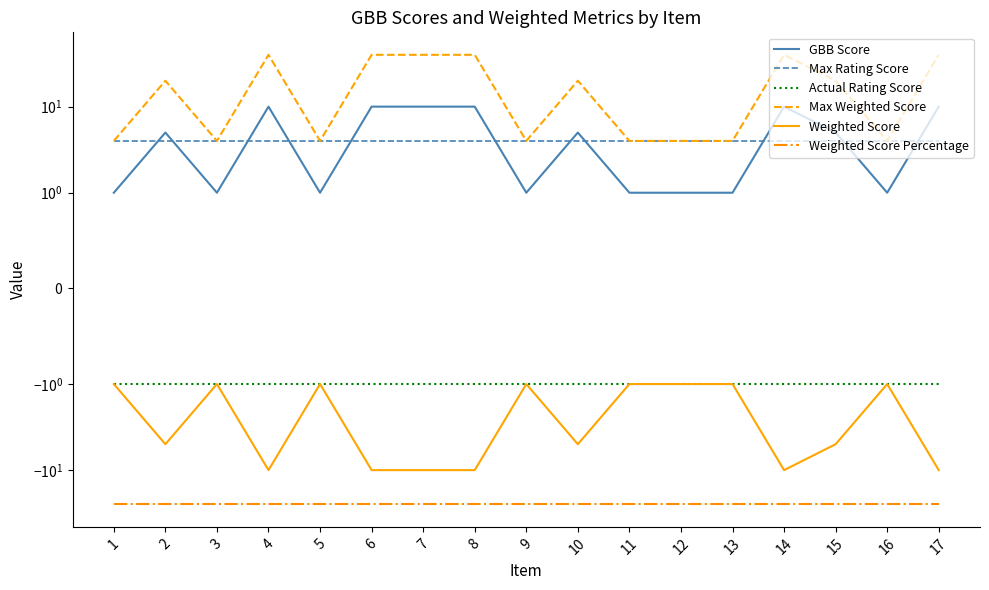

Rank the series by their maximum value, from highest to lowest.

Max Weighted Score, GBB Score, Max Rating Score, Actual Rating Score, Weighted Score, Weighted Score Percentage